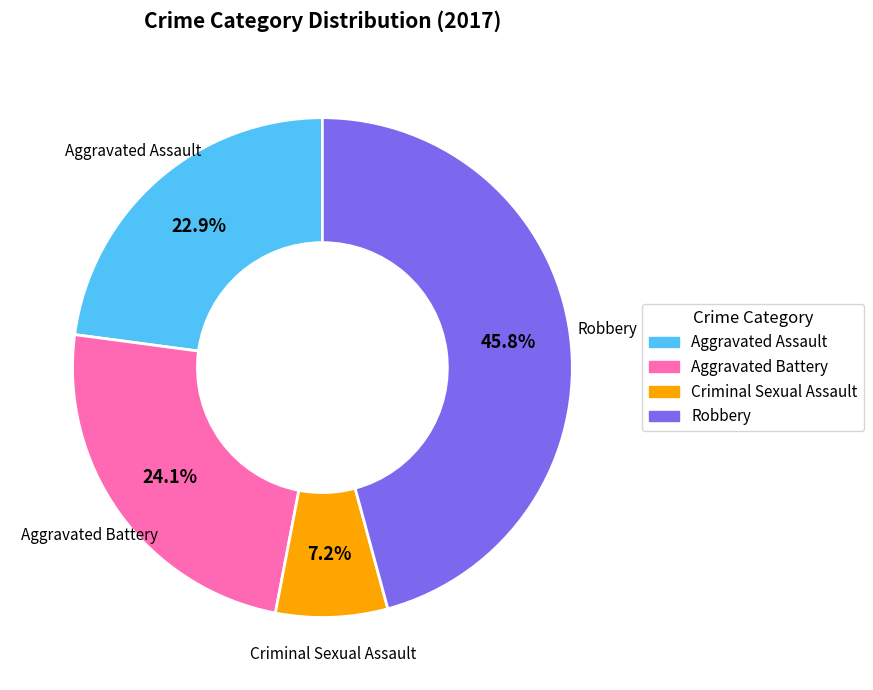

What percentage do Robbery and Aggravated Assault together represent?

68.7%